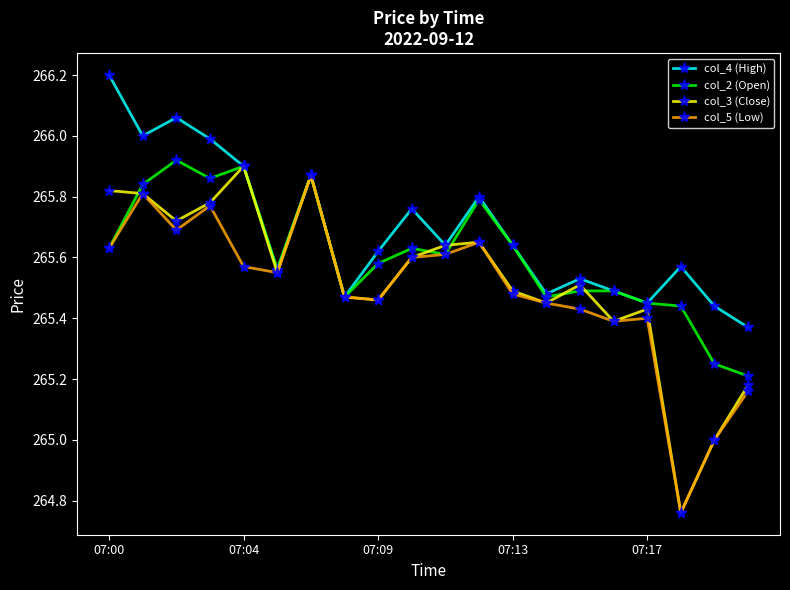

Which series has the largest total across all categories?

col_4 (High)